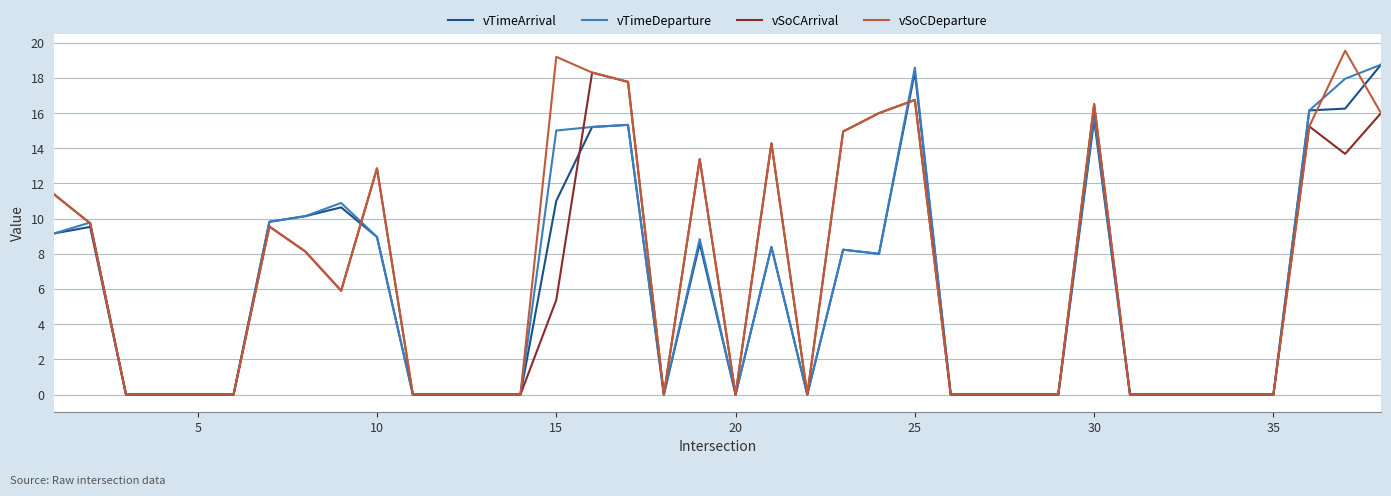

Is it true that vSoCArrival equals 0.0 at 20?

True